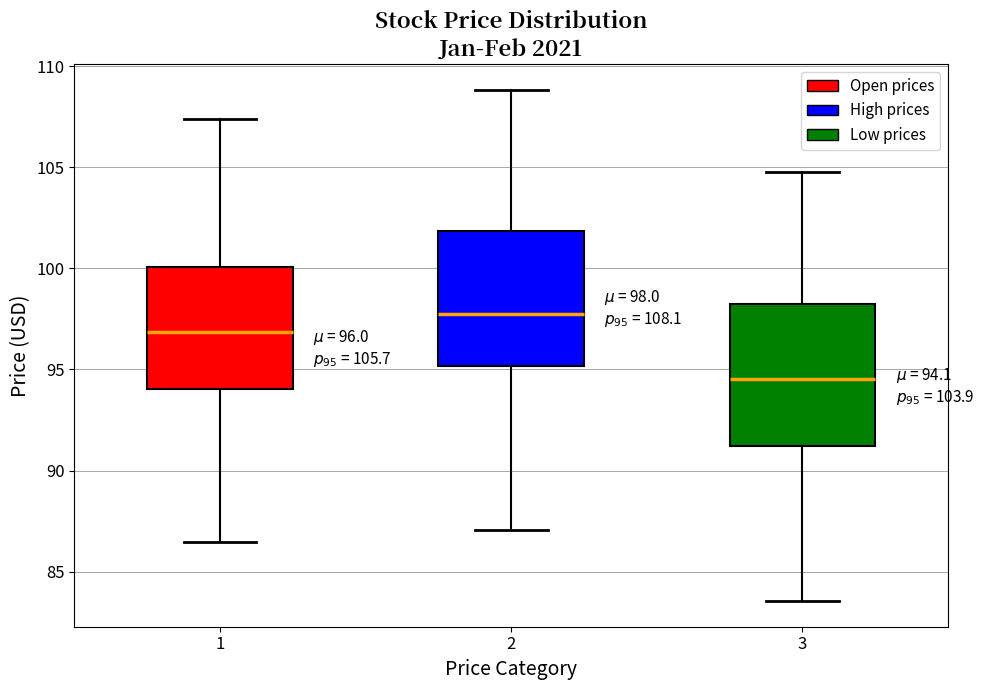

Which box's median line is the lowest?

3